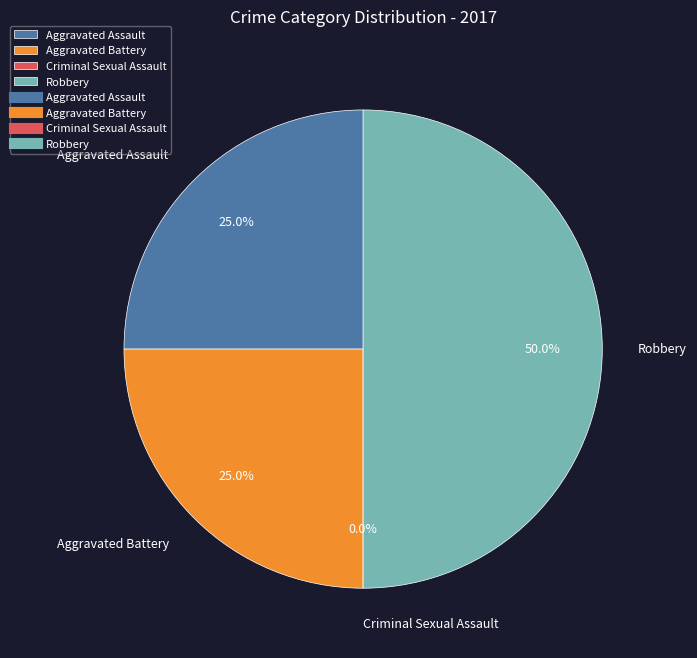

To the nearest percent, what is the average slice percentage?

25%